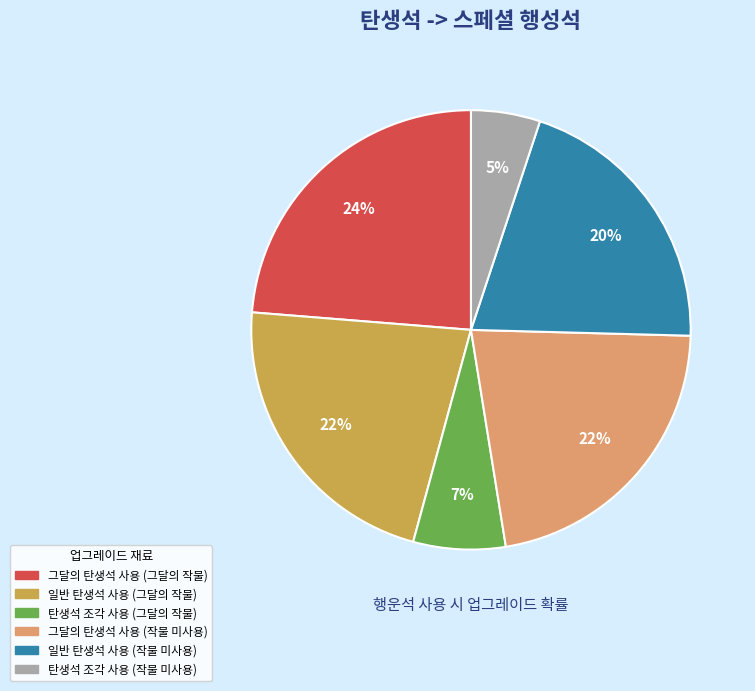

Is there a majority slice in this chart?

No